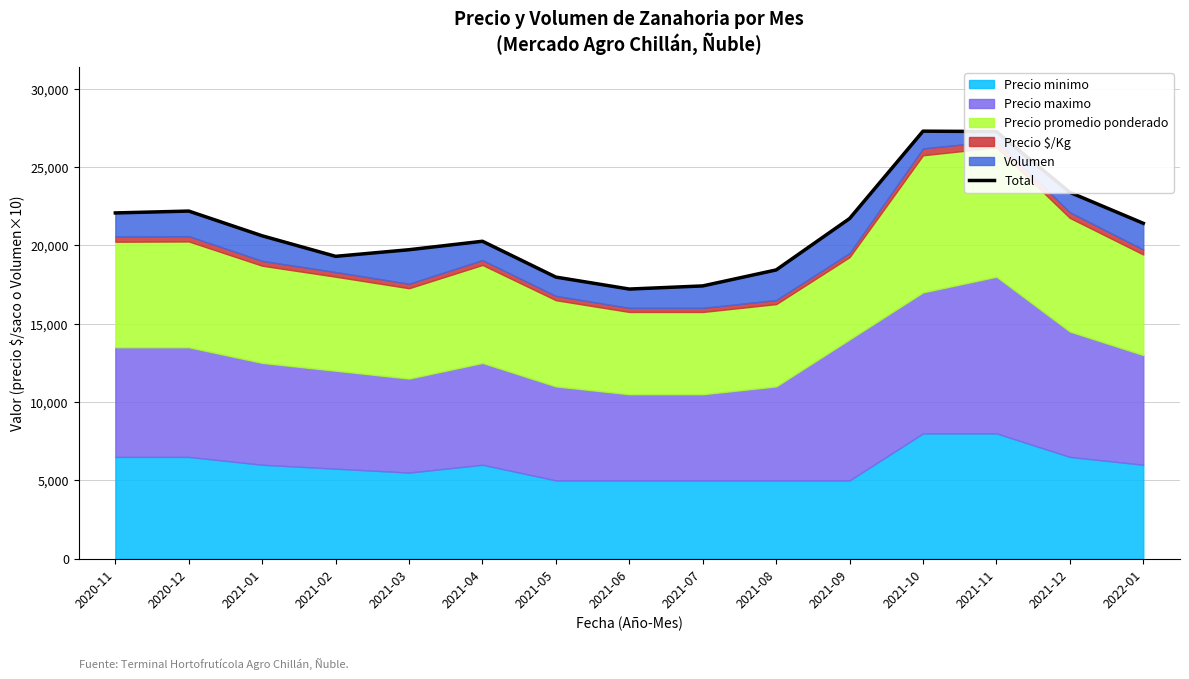

How many lines are shown in the chart?

1